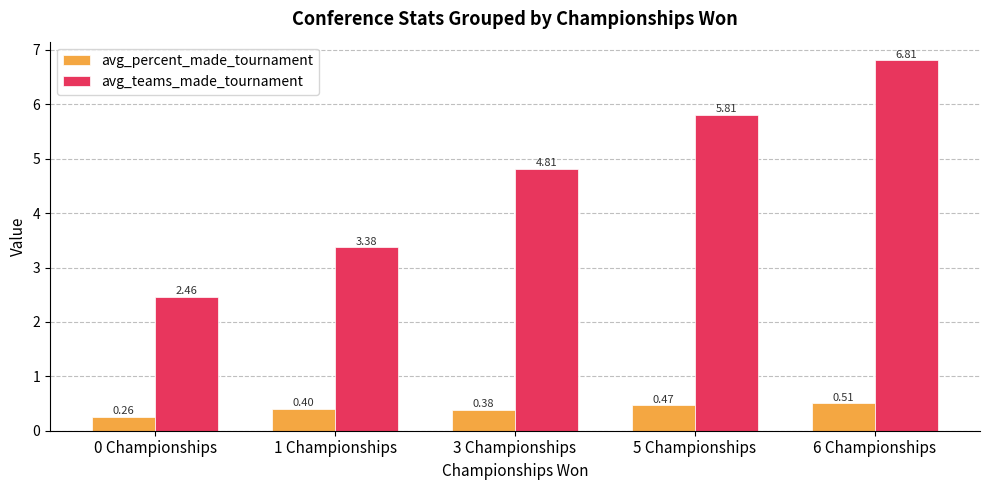

What is the sum of all avg_teams_made_tournament values?

23.3